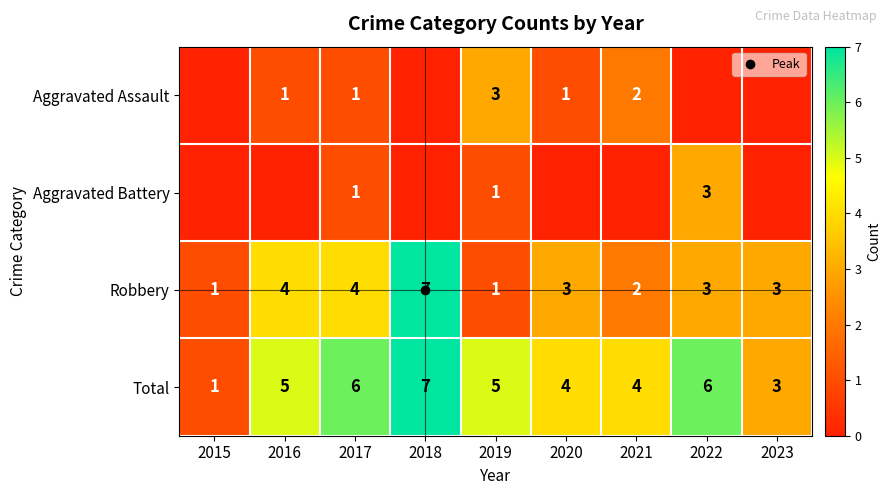

Rank the series by their maximum value, from lowest to highest.

Aggravated Assault, Aggravated Battery, Robbery, Total